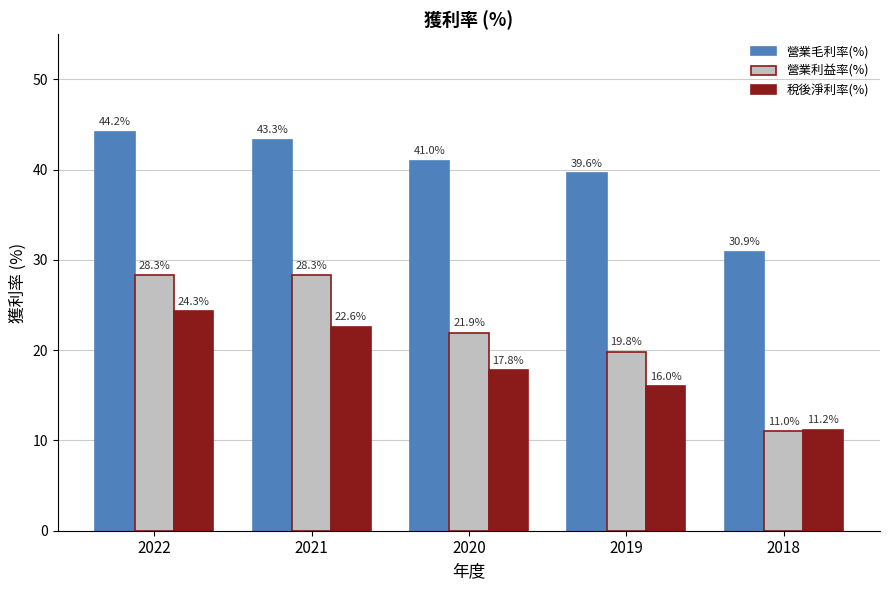

Between 2021 and 2019, which series saw the biggest shift?

營業利益率(%)